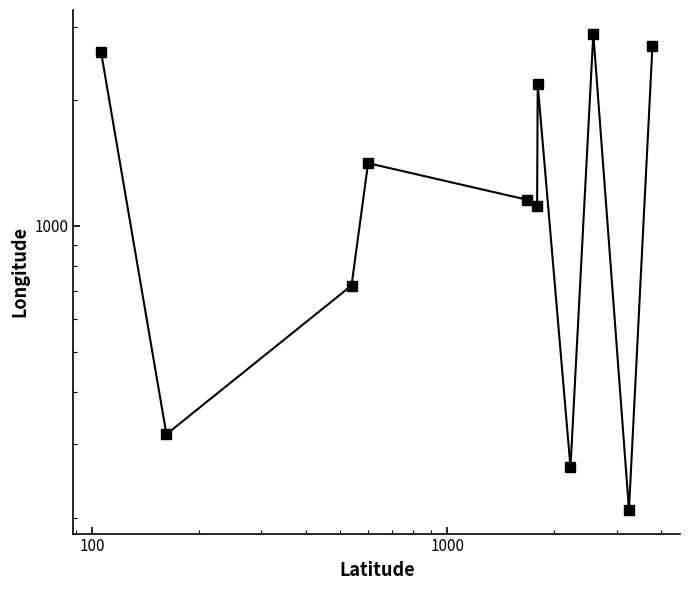

Is this an area chart (filled region under the line)?

No